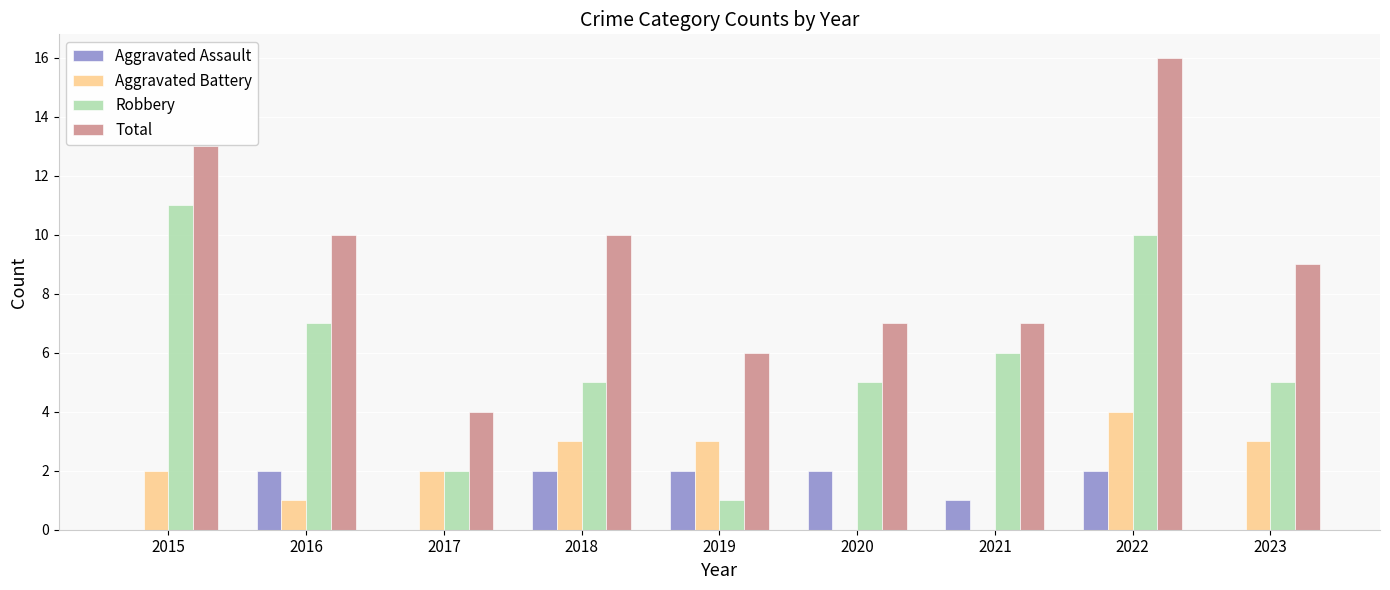

Read the Total value at 2016, to the nearest 5.

10